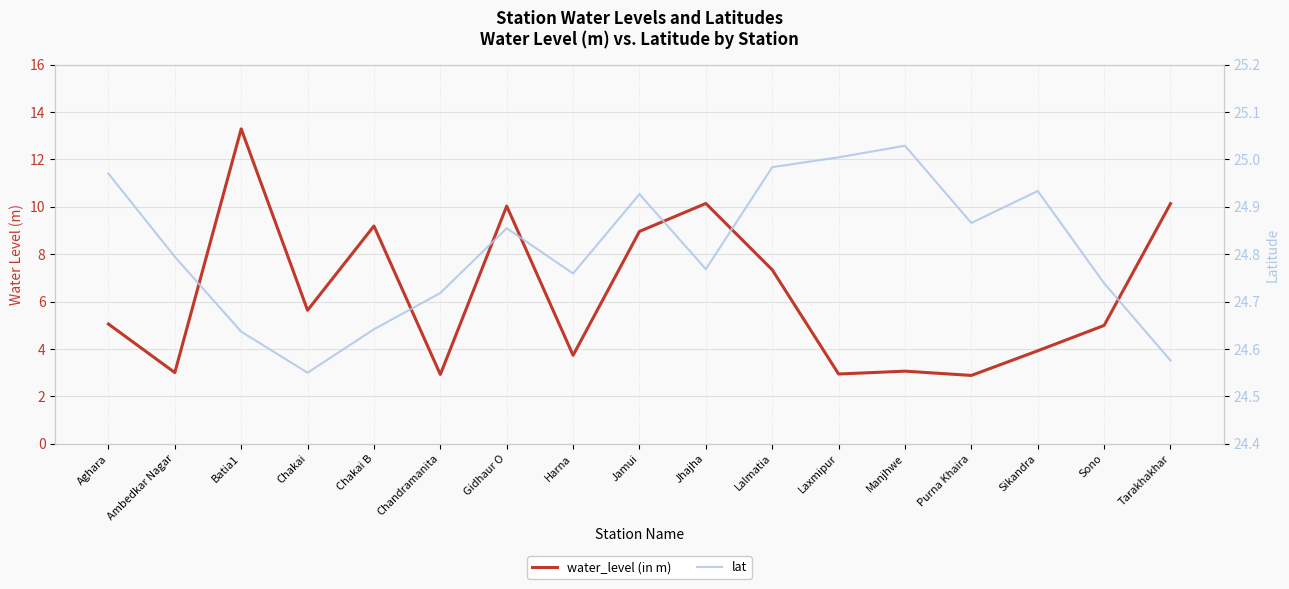

Between Sono and Aghara, which is larger?

Aghara